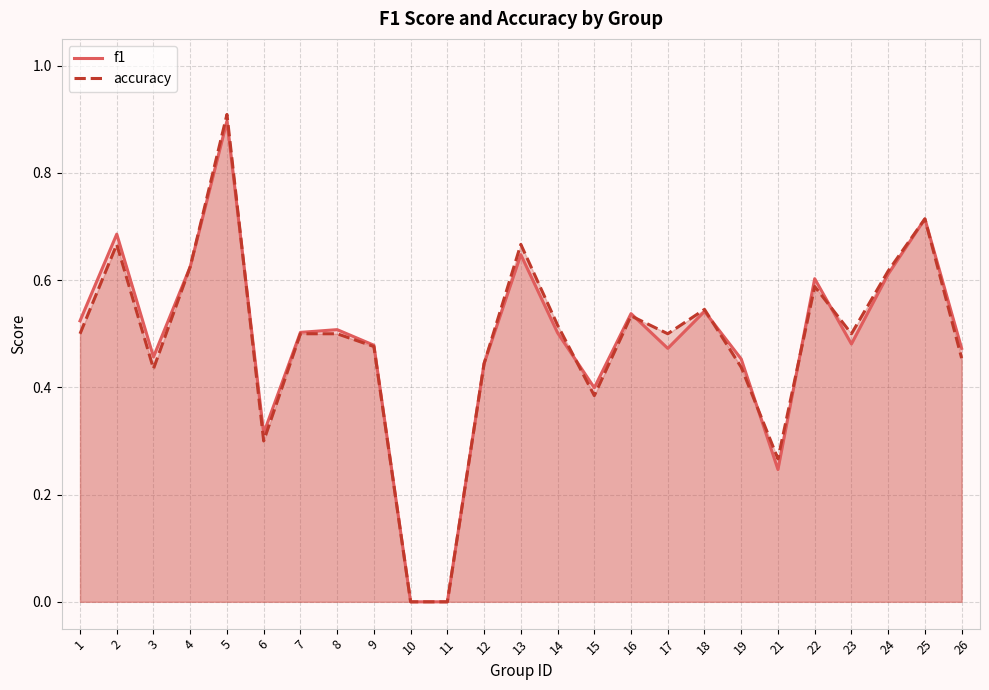

List the series in order of their peak value, highest first.

accuracy, f1